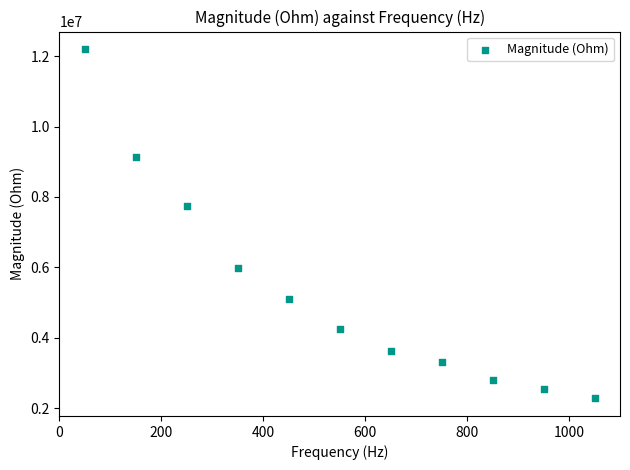

What is the average Y value?

5363980.6